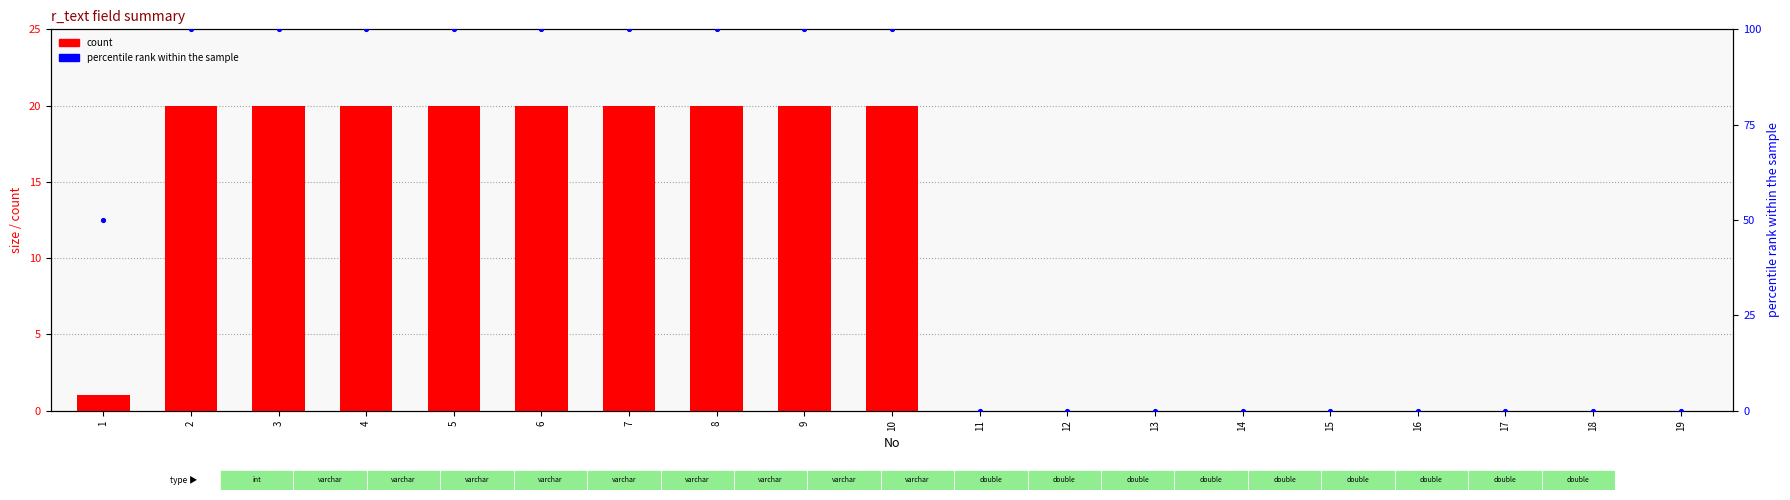

Which series reaches the minimum Y coordinate?

count